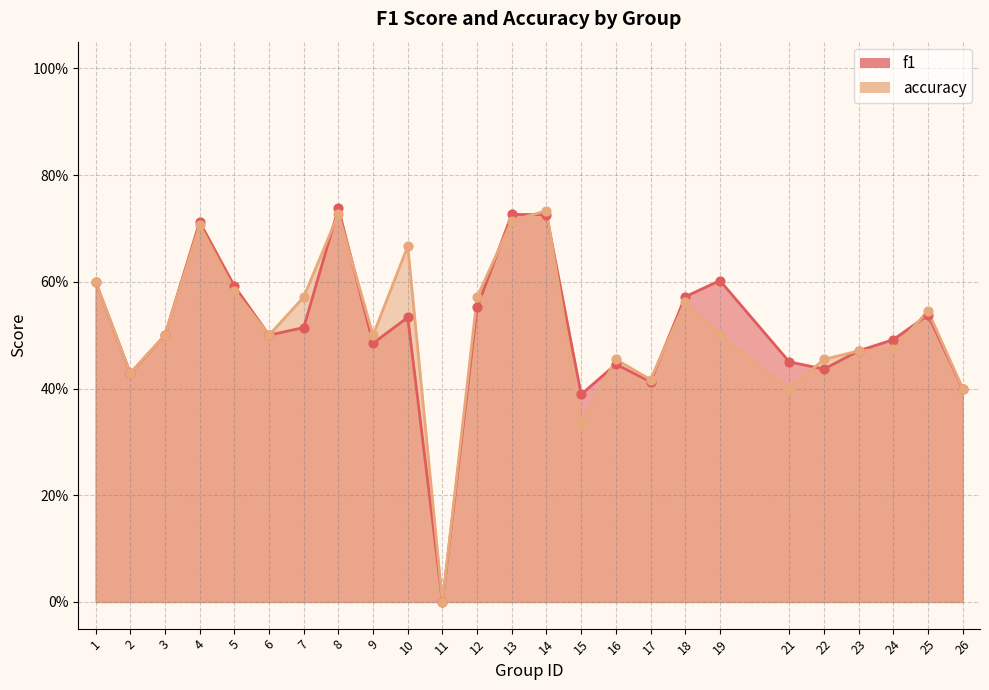

Is the value of accuracy at 4 greater than the value of f1 at 1?

Yes